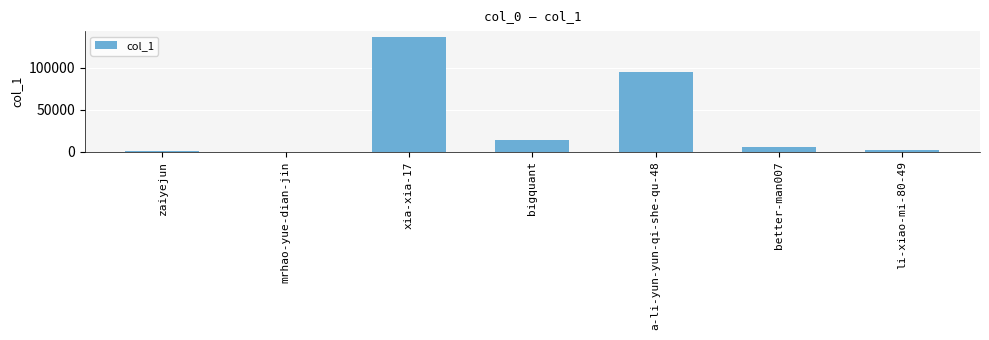

Where is the data nearest to the value 68421?

a-li-yun-yun-qi-she-qu-48